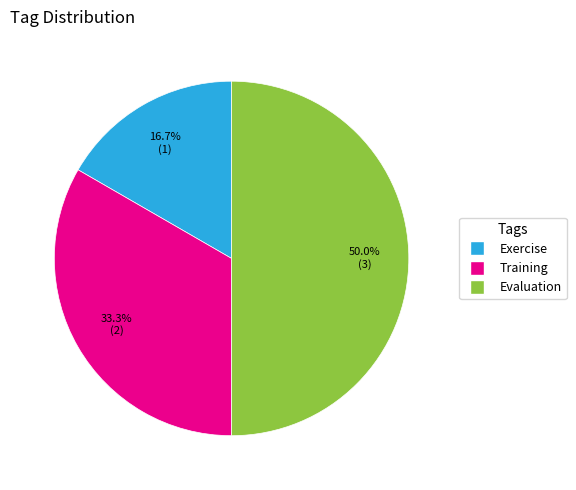

Approximately how many times larger is the value at Evaluation compared to Exercise?

3.0